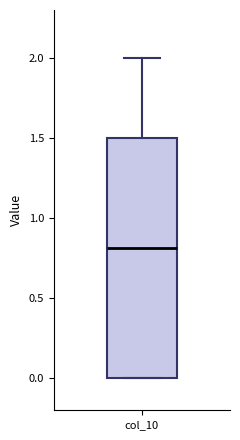

Read this box plot against the y-axis: the position of the median line, the range covered by the box, and the ends of both whiskers. The values are not printed on the chart, so give them approximately, as read against the axis.

median 0.8, box 0.0 to 1.5, whiskers 0.0 to 2.0